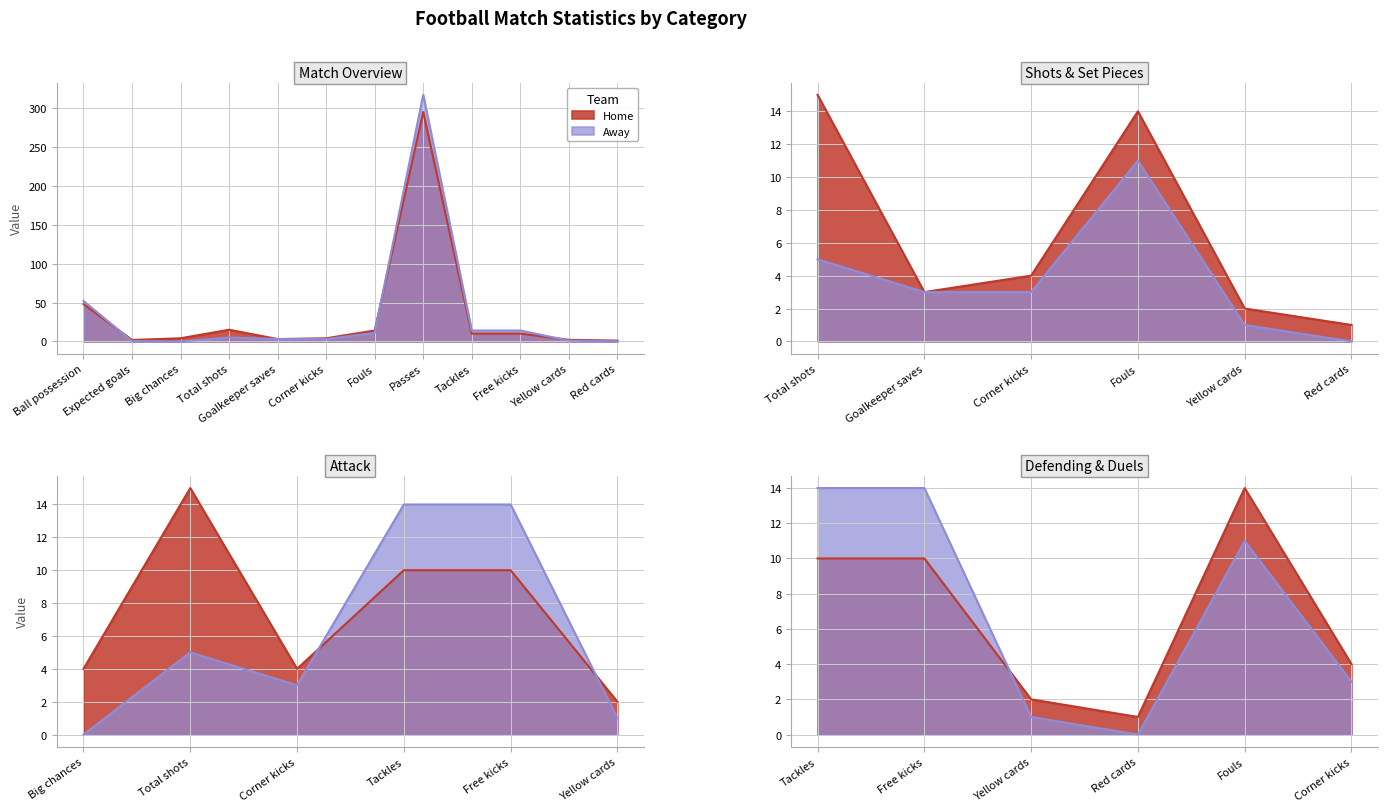

What is the sum of the Home values at Yellow cards and Ball possession?

50.0